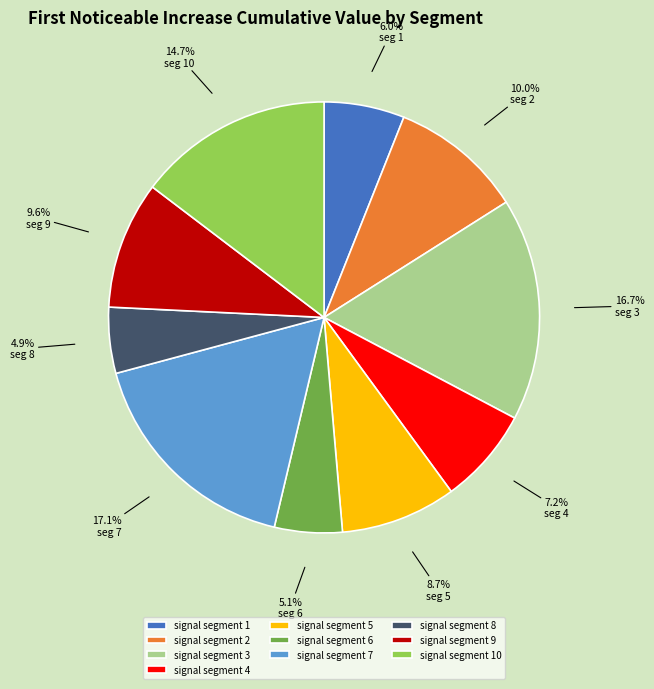

Between signal segment 9 and signal segment 6, which is larger?

signal segment 9